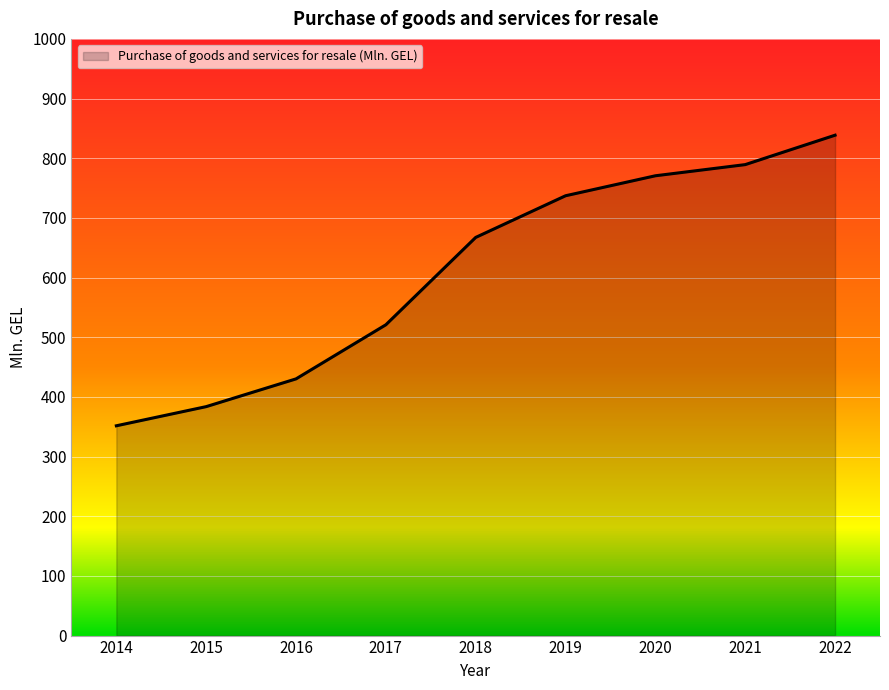

True or false: the data shows 838.6 at 2022.

True